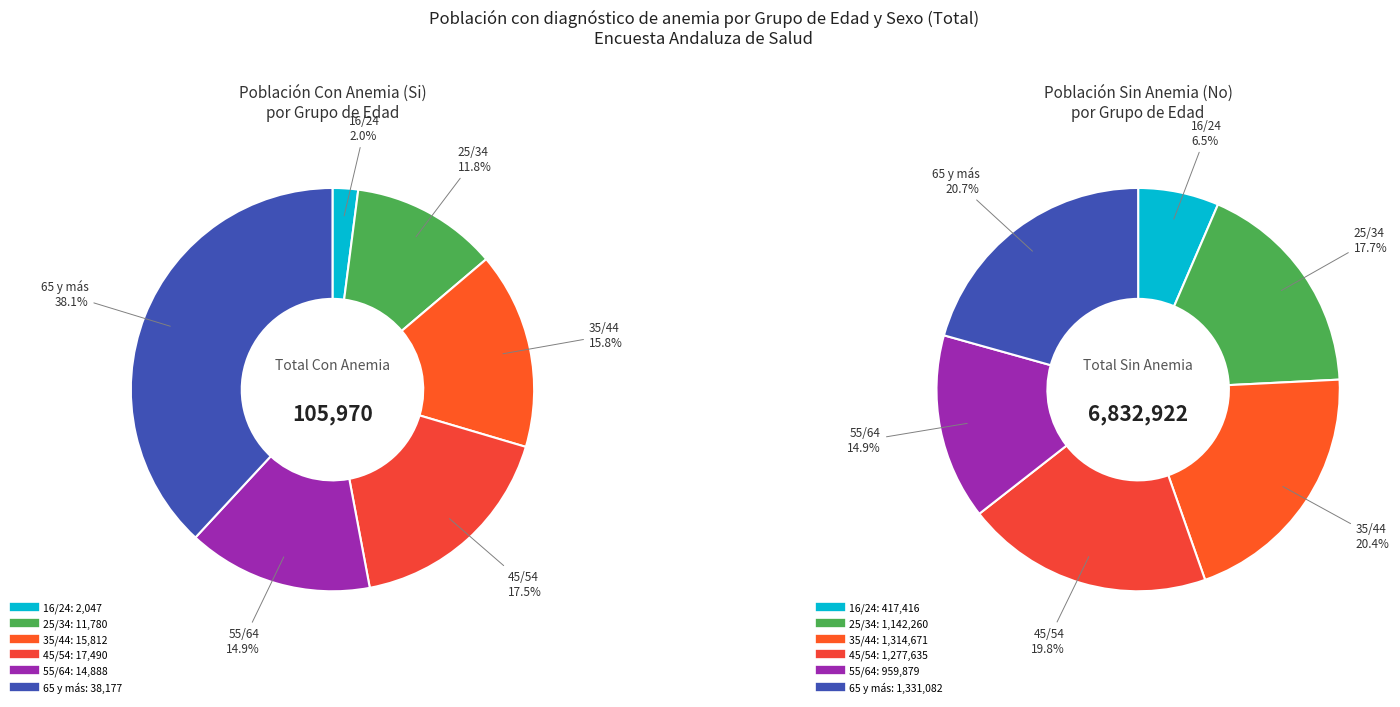

What percentage is the 45/54 slice, to the nearest percent?

17%